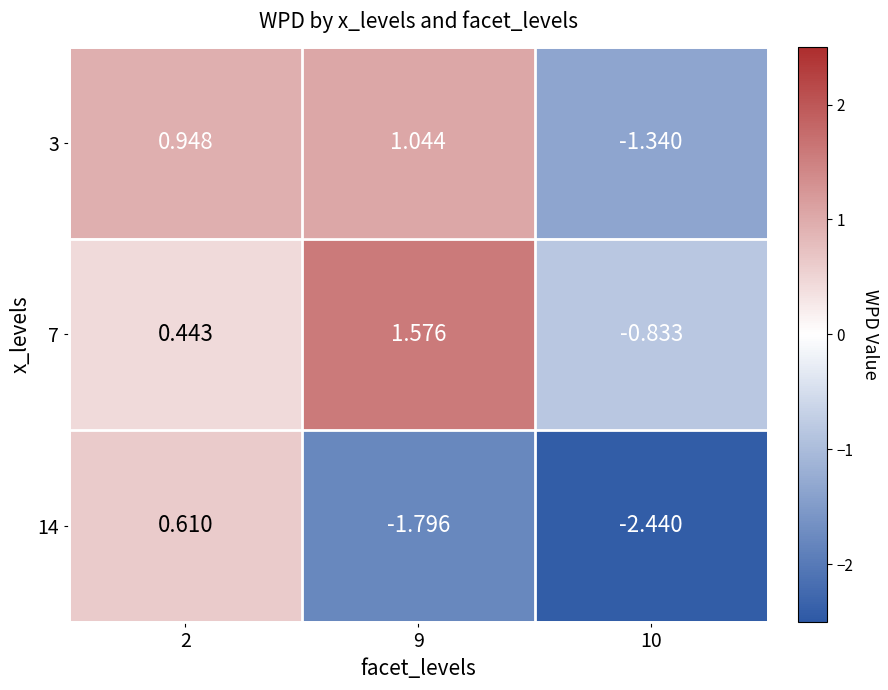

Count the number of data series in this chart.

3